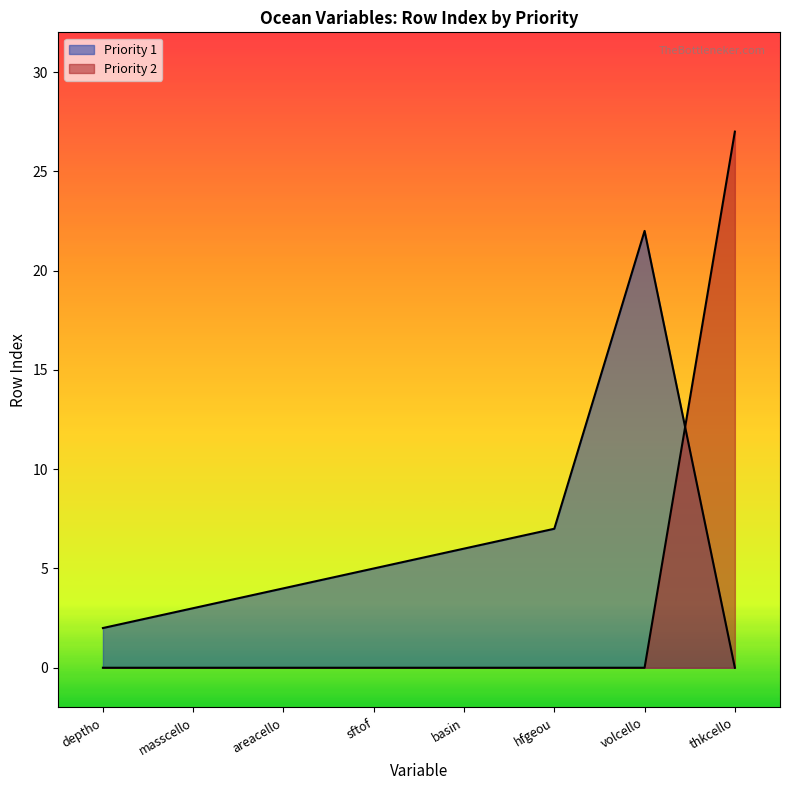

What is the total value across all series at thkcello?

27